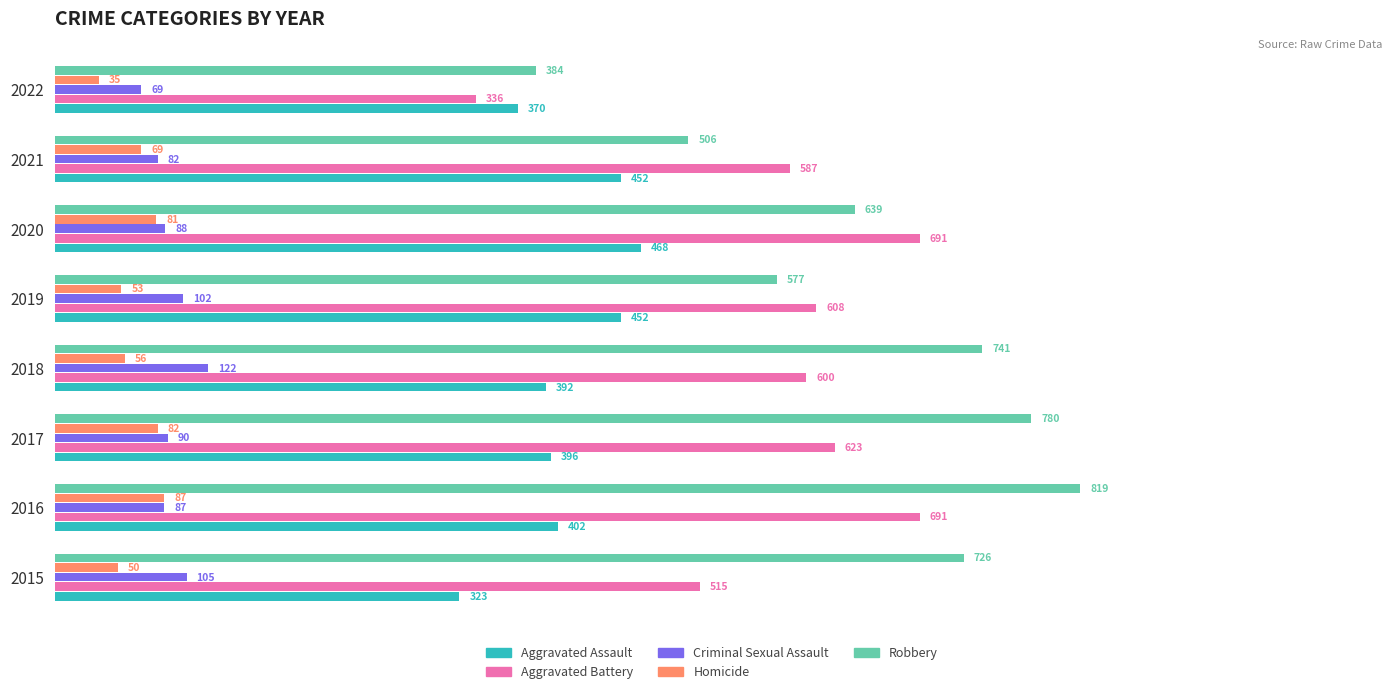

True or false: Robbery has a value of 1026 at 2020.

False